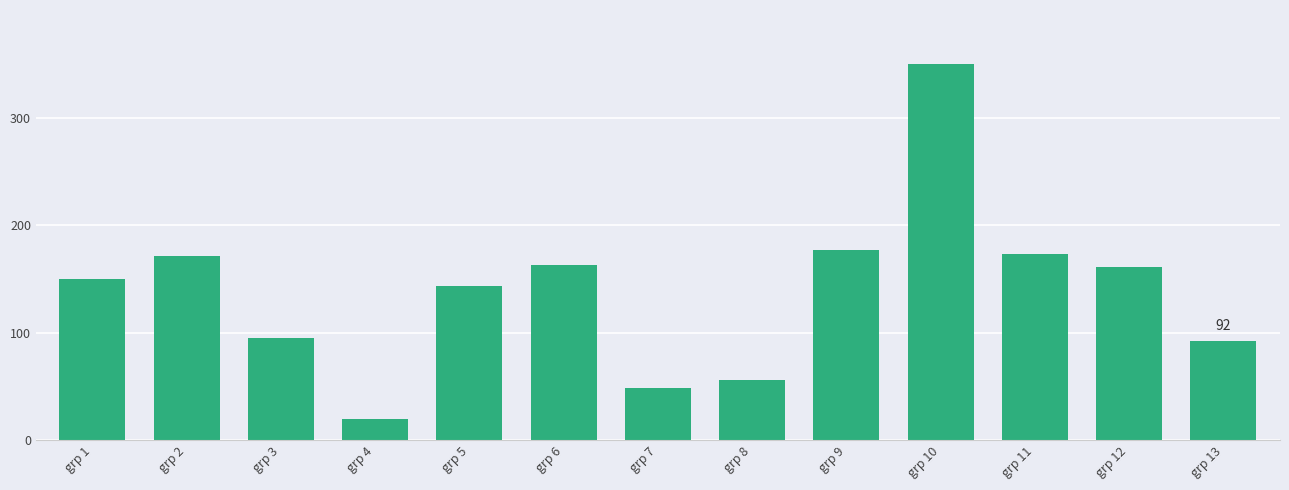

At which label is the value closest to 185?

grp 9